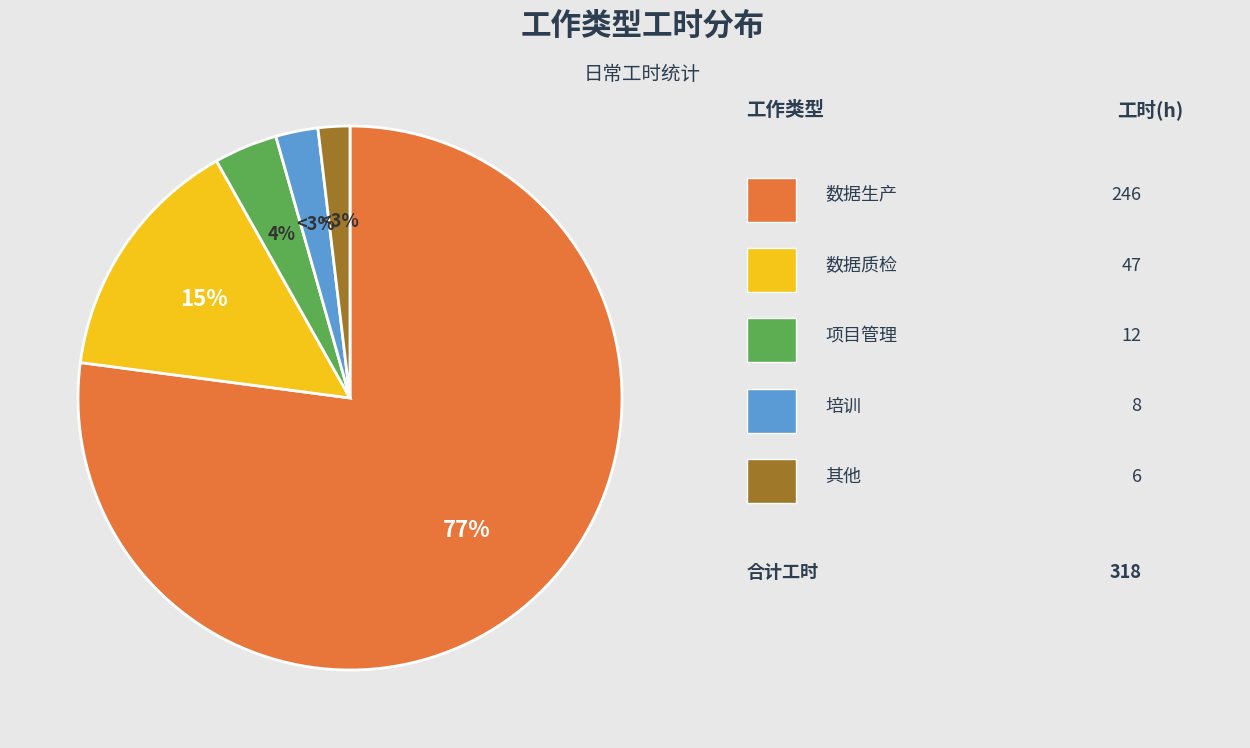

Which slice is the largest?

数据生产